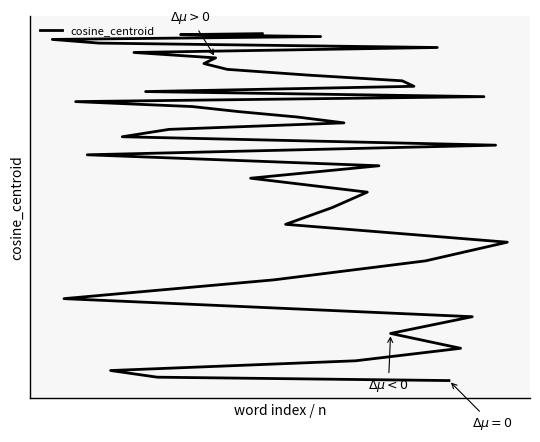

What is the difference between the maximum and second lowest values?

0.4